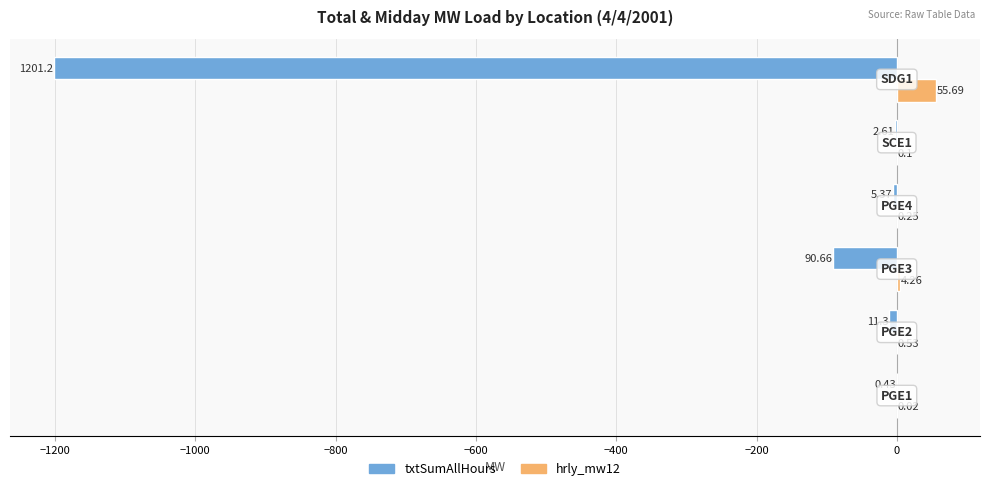

Which series has the largest total across all categories?

hrly_mw12